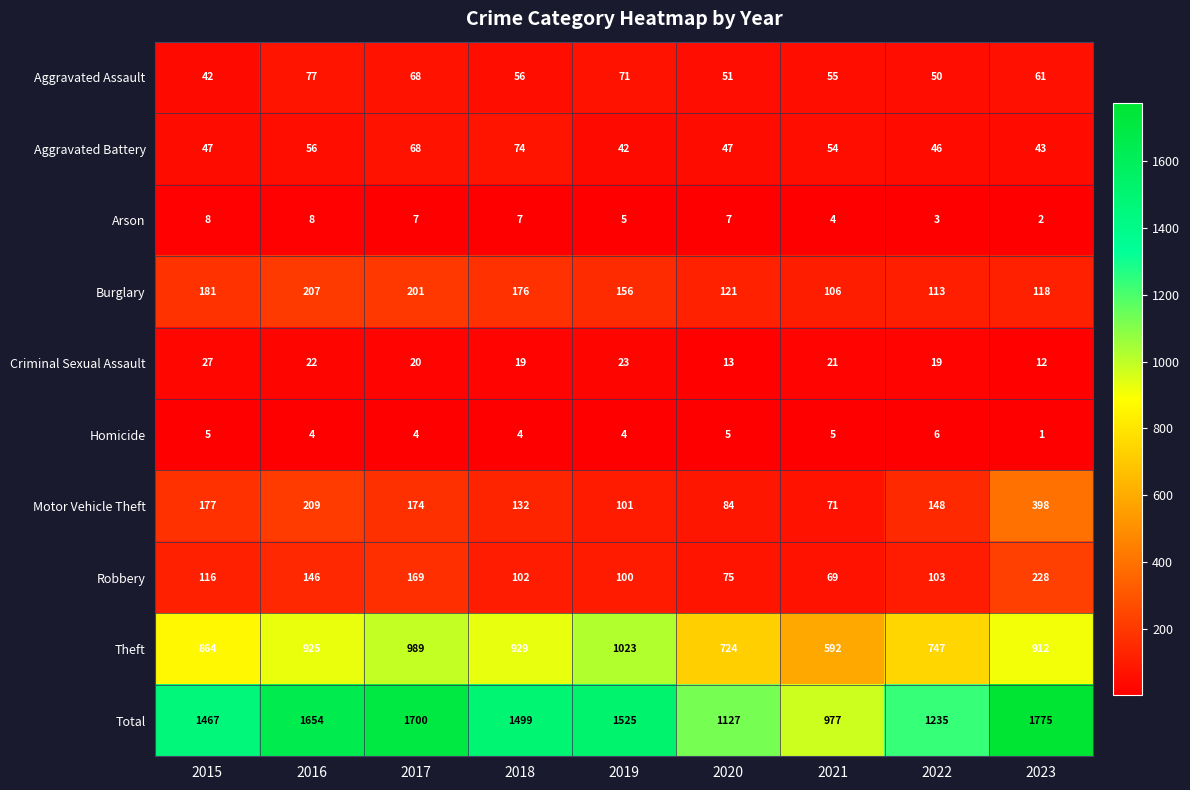

True or false: Robbery has a value of 69 at 2021.

True